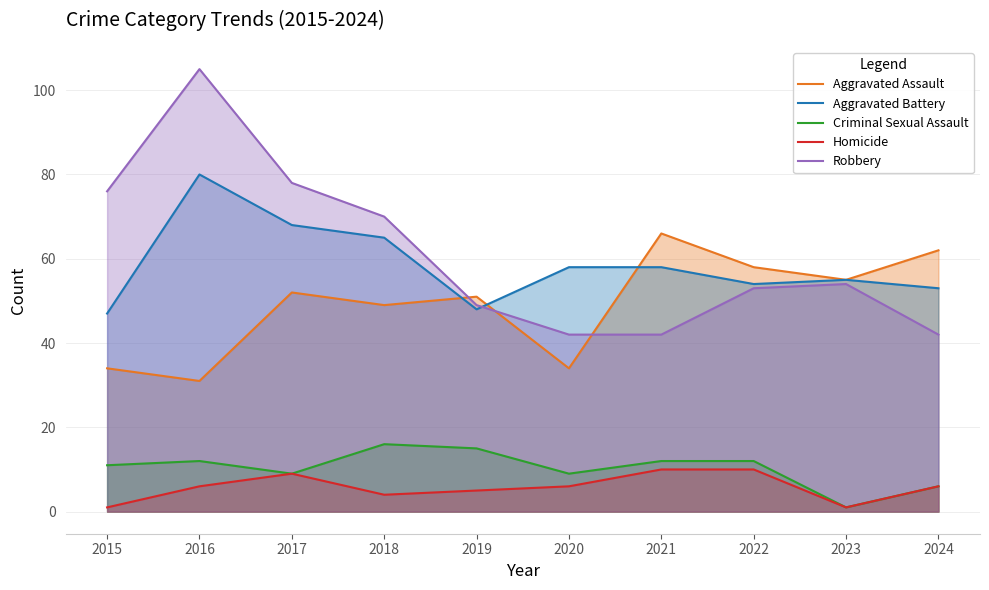

Is the value of Criminal Sexual Assault at 2022 greater than the value of Aggravated Battery at 2018?

No